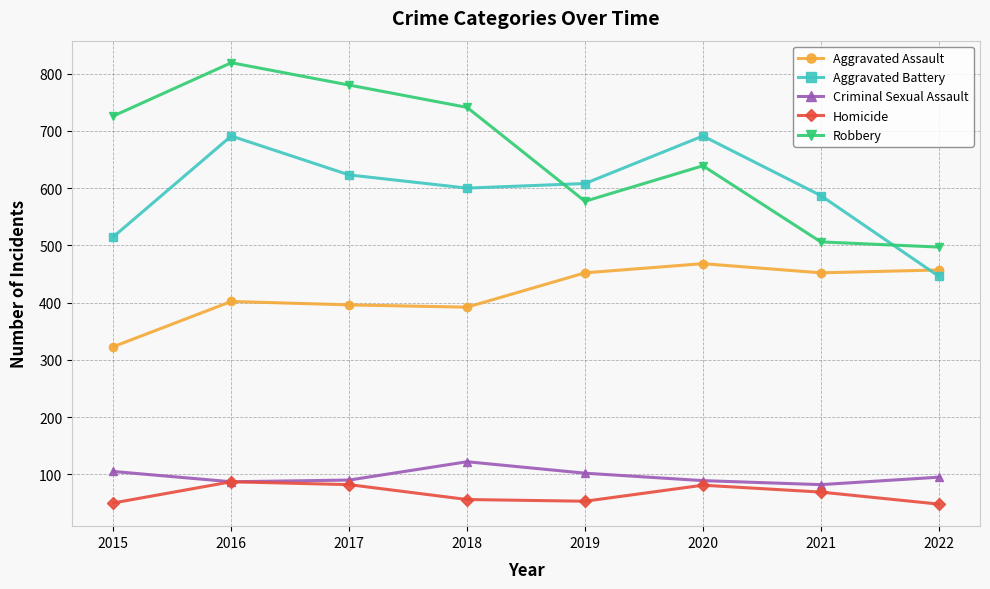

Where do Aggravated Battery and Aggravated Assault first cross each other?

2021 and 2022